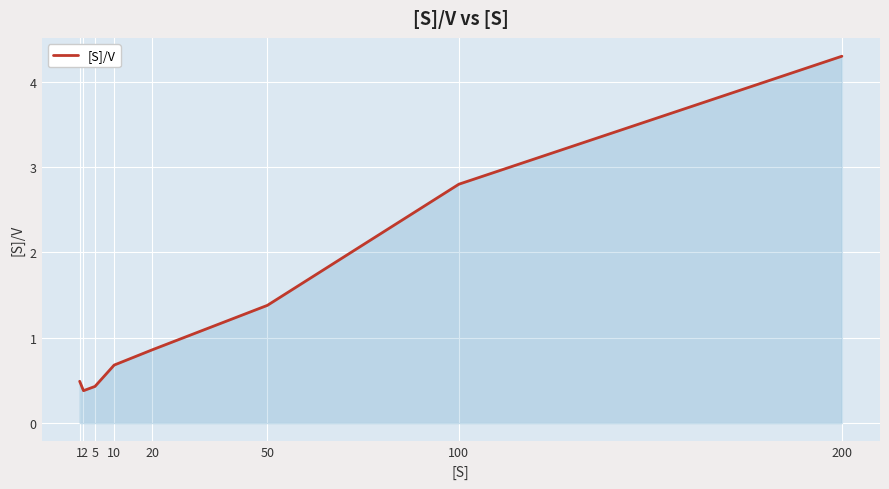

Which label corresponds to the smallest value in the chart?

2